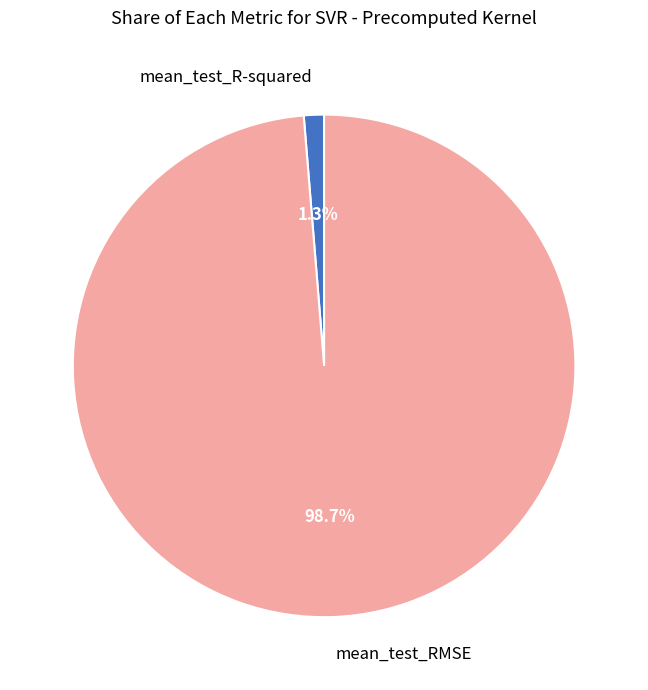

Count the number of slices in the pie.

2